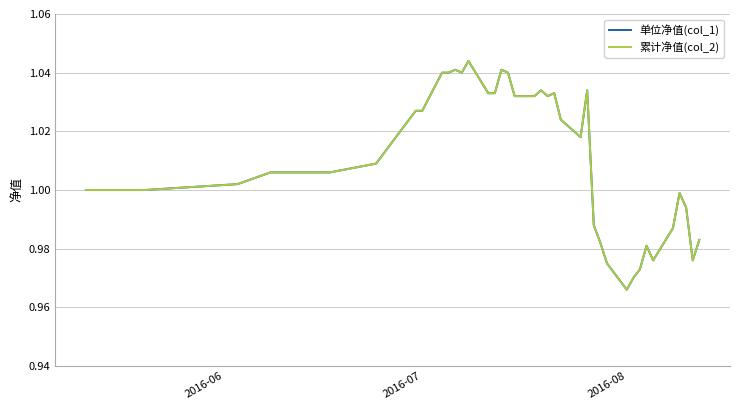

True or false: 单位净值(col_1) and 累计净值(col_2) intersect in this chart.

False